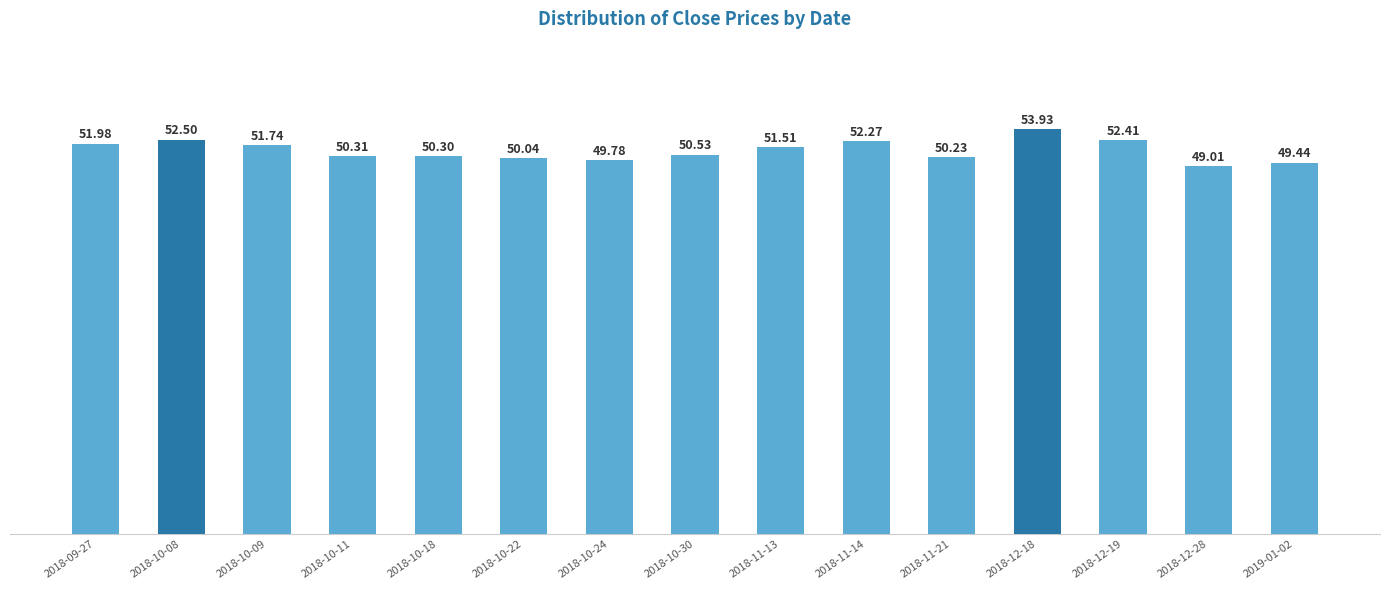

The value at 2019-01-02 is 69.0. True or false?

False